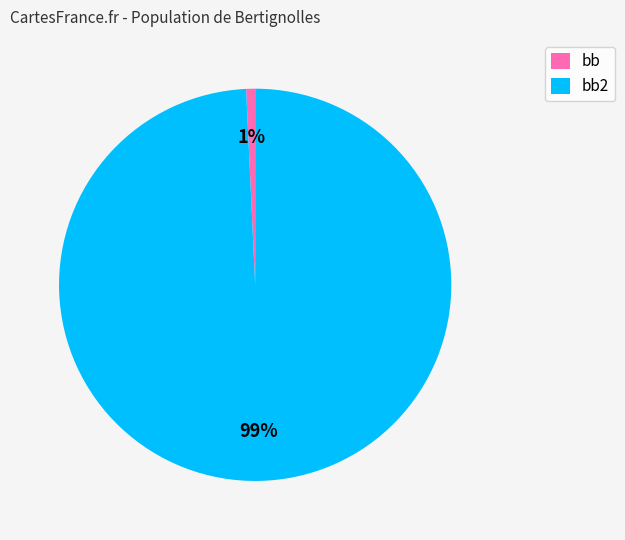

Is it true that bb is 1% of the pie?

True